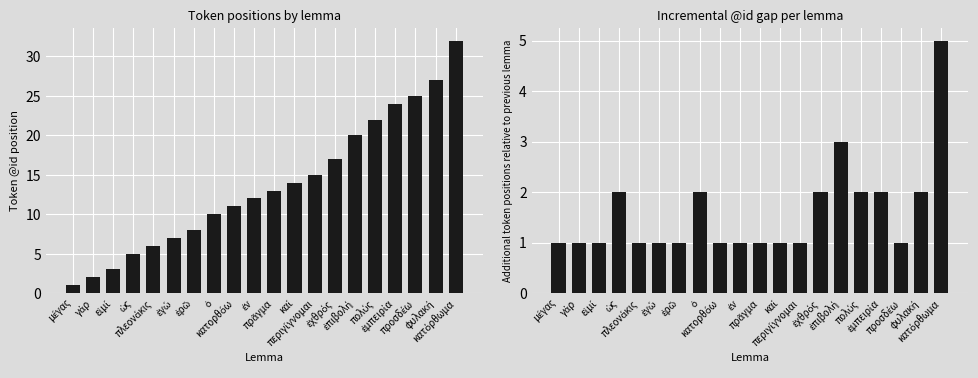

What is the maximum value for @id?

32